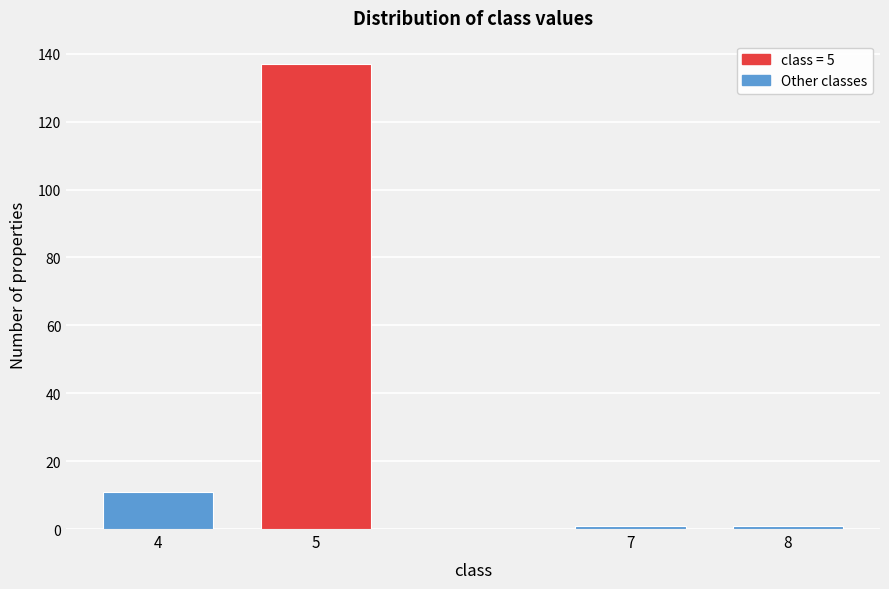

Reading right to left, transcribe all the data shown in this chart.

8=1	7=1	5=137	4=11